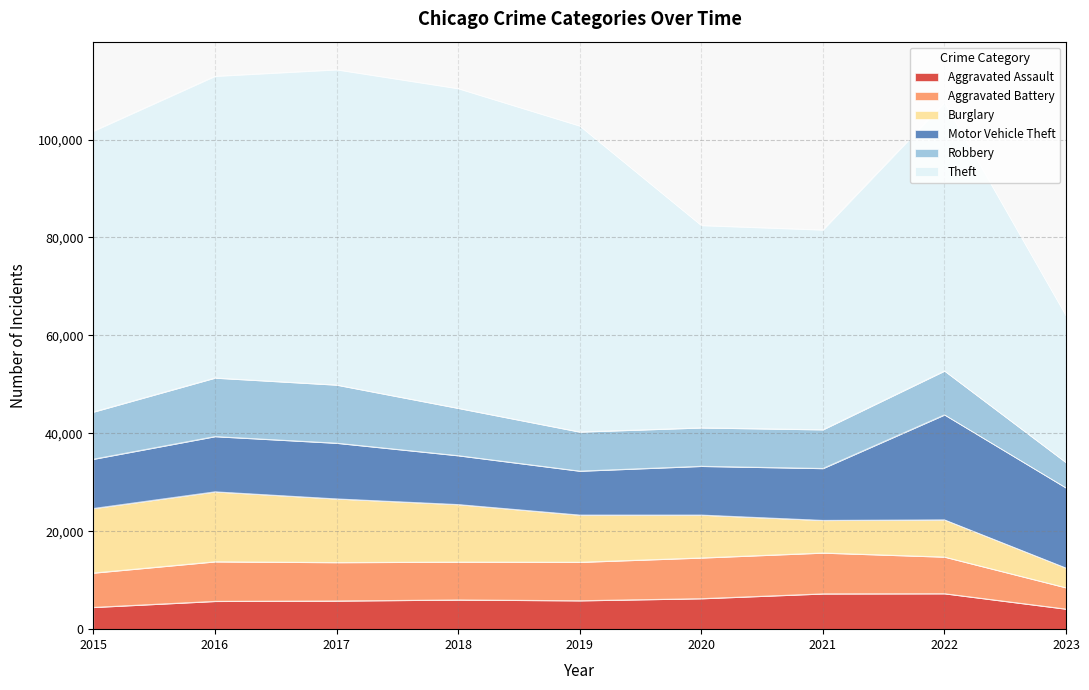

At which category is the sum across all series the highest?

2017